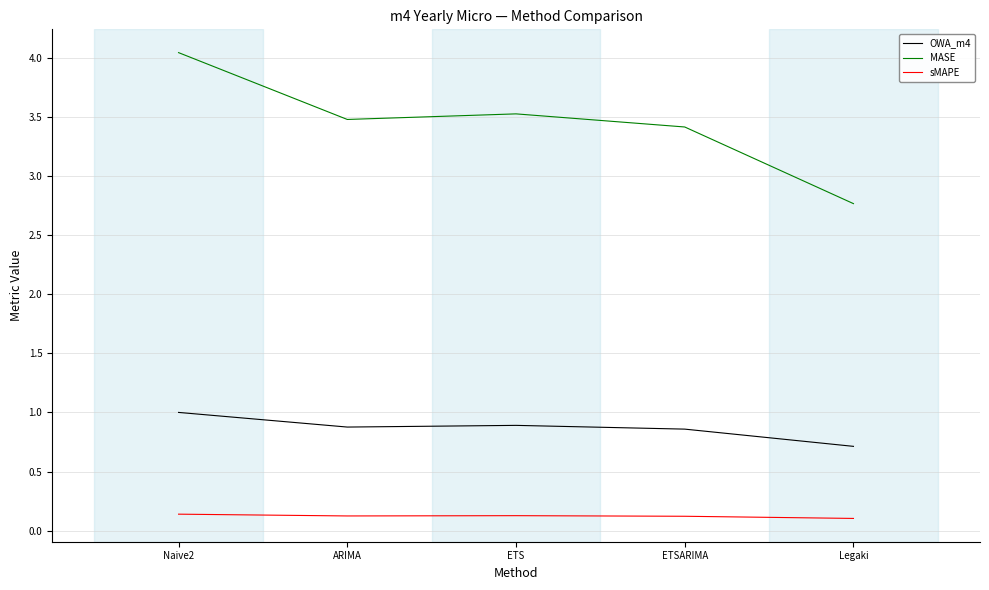

True or false: OWA_m4 and sMAPE cross at least once.

False